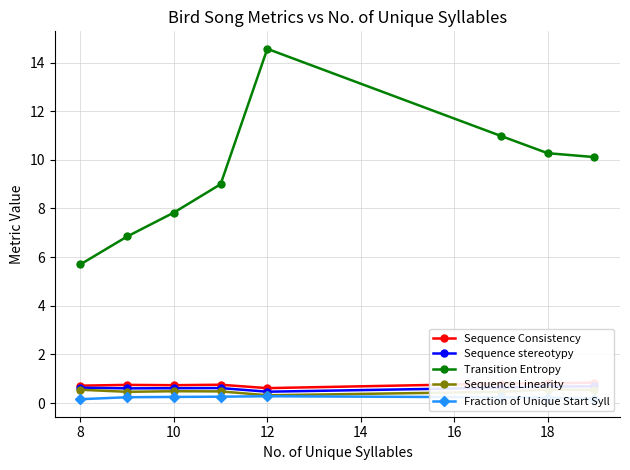

True or false: Transition Entropy and Fraction of Unique Start Syll cross at least once.

False